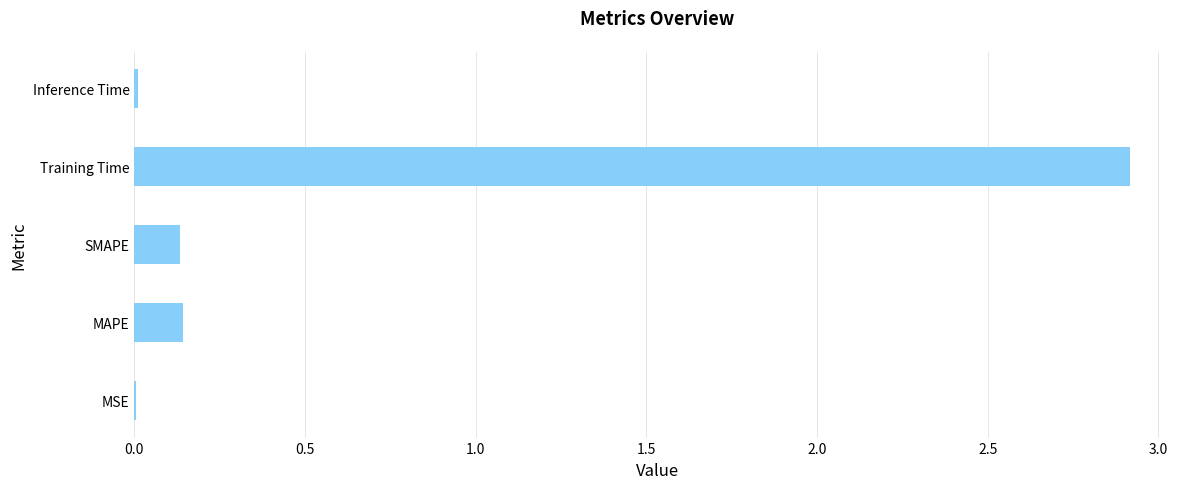

What is the maximum value shown in the chart?

2.9